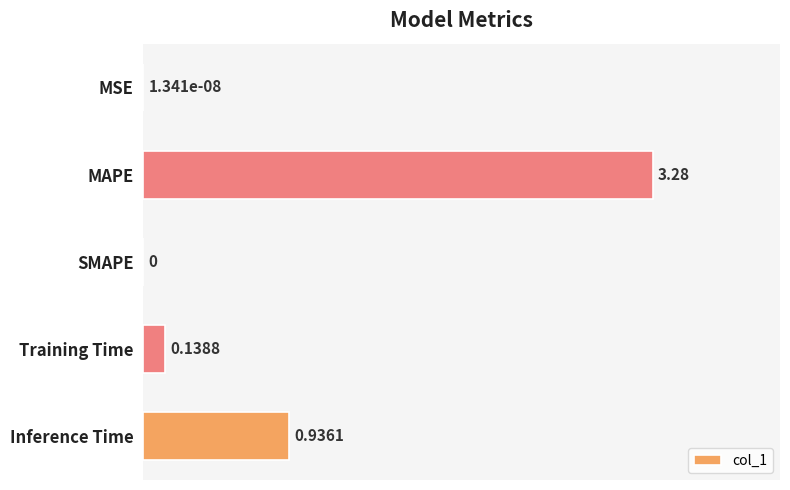

What is the sum of all values?

4.4